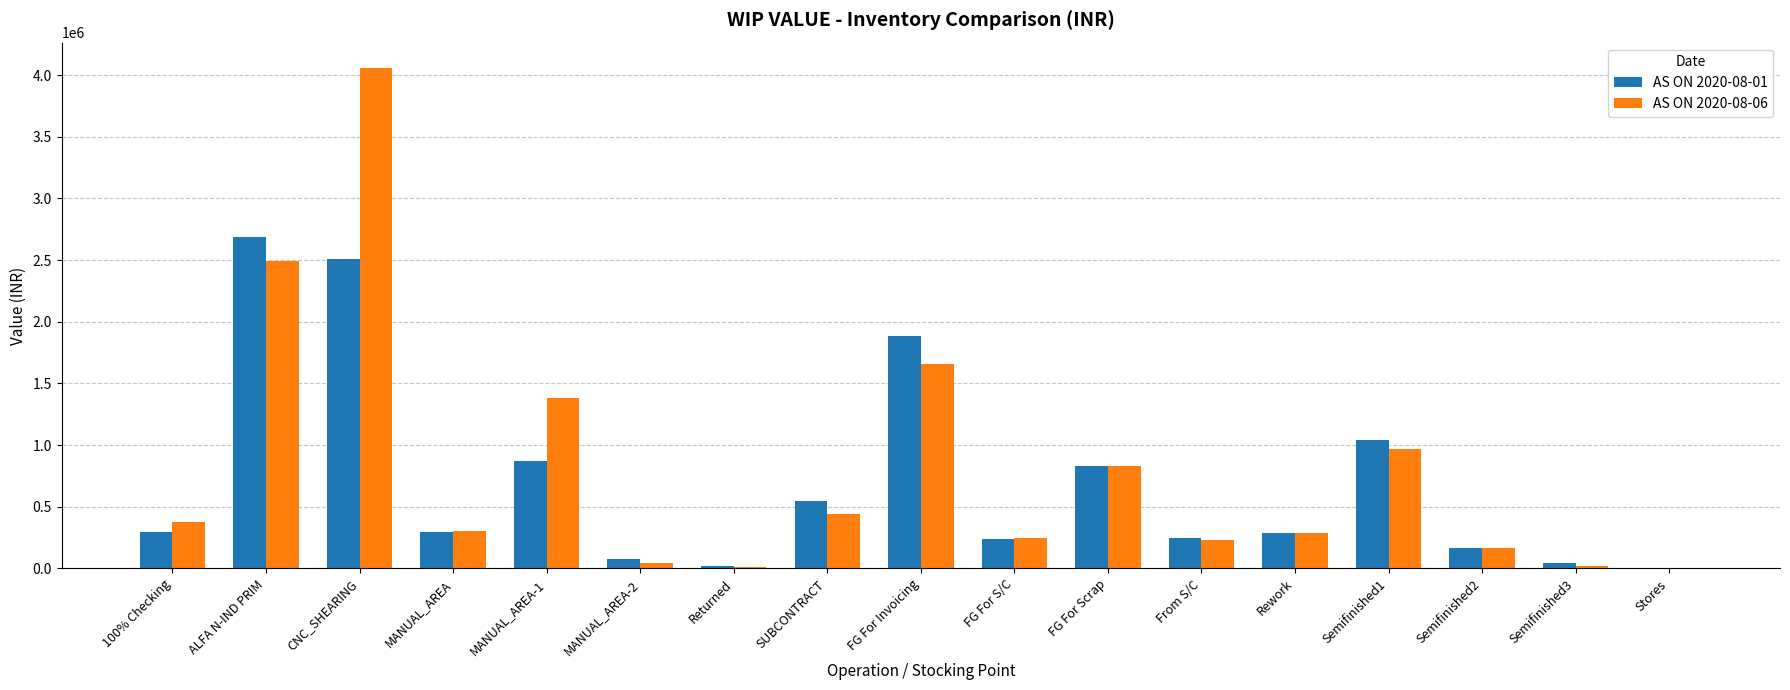

What is the total value across all series at ALFA N-IND PRIM?

5178956.7